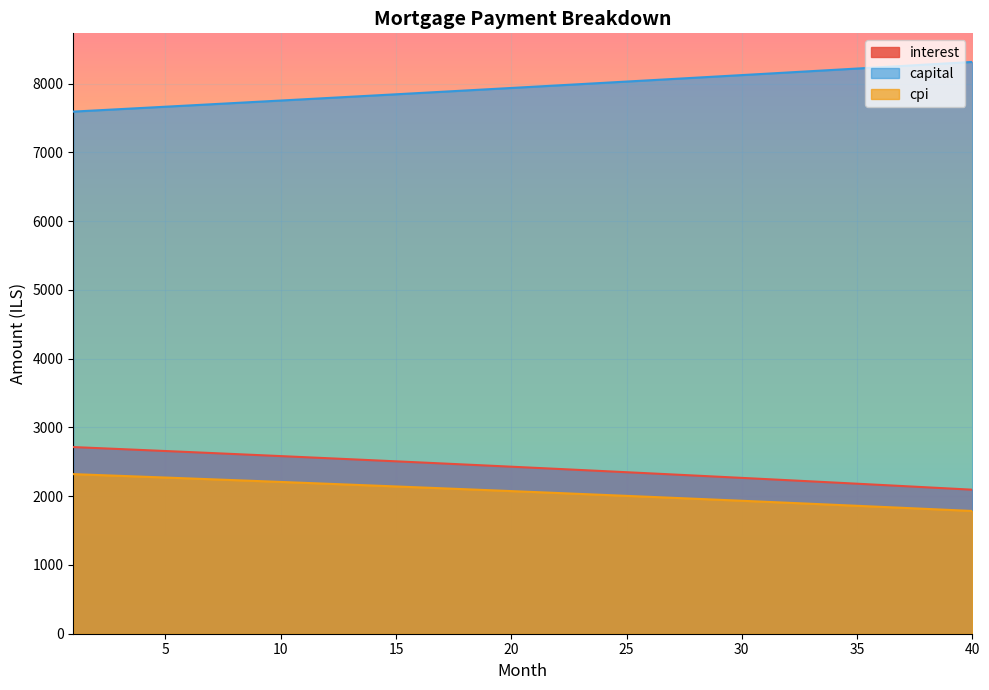

Is it true that interest equals 3727.1 at 39?

False